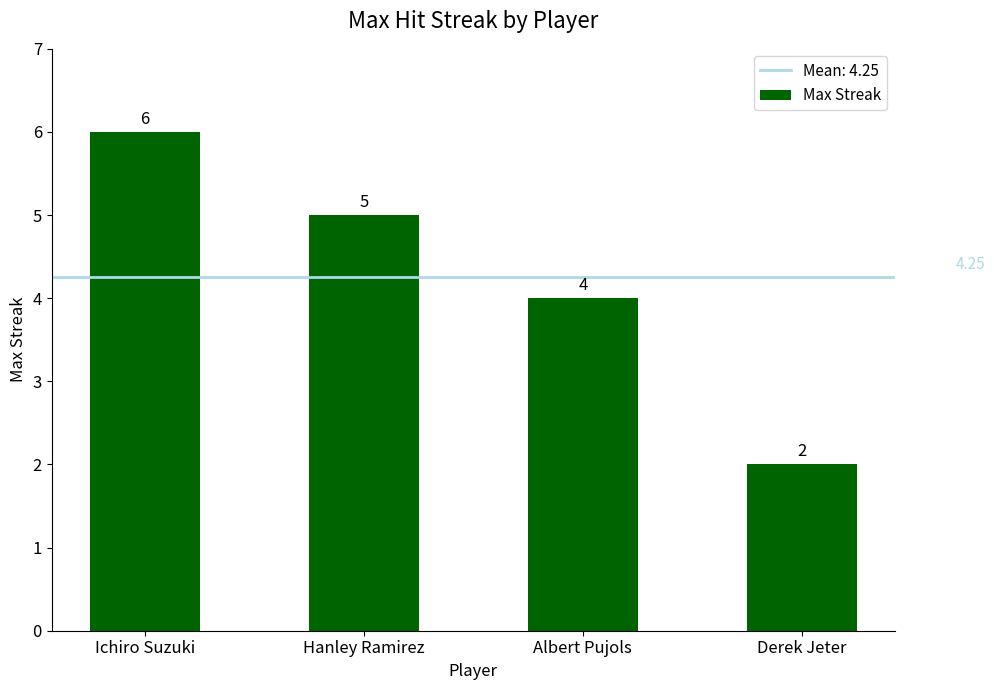

Count the values in the range 4 to 6.

3